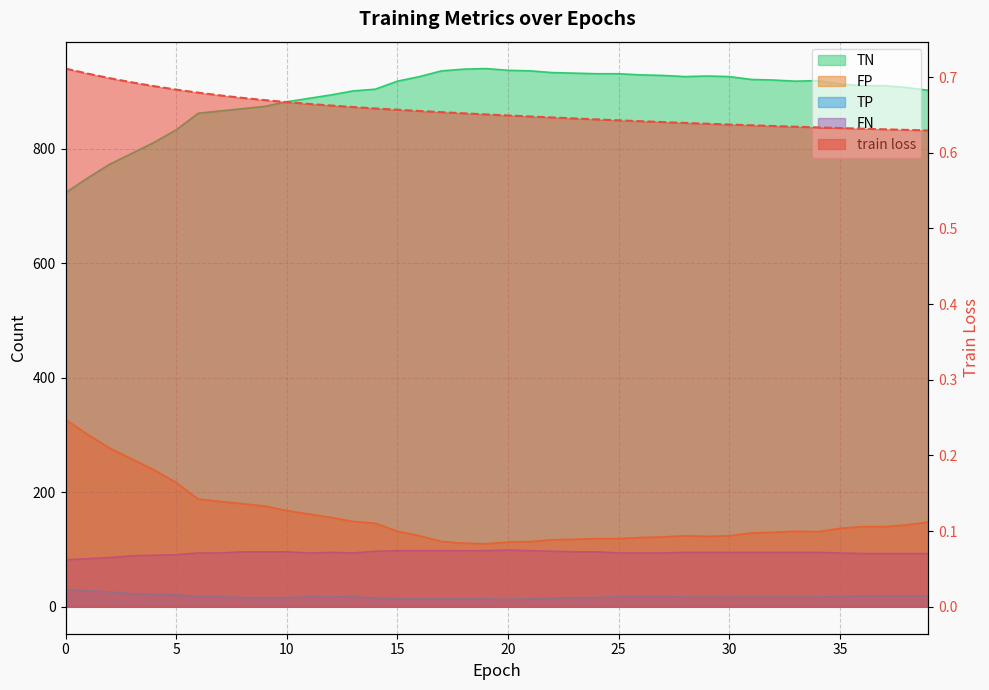

Is it true that TP equals 27.3 at 27?

False